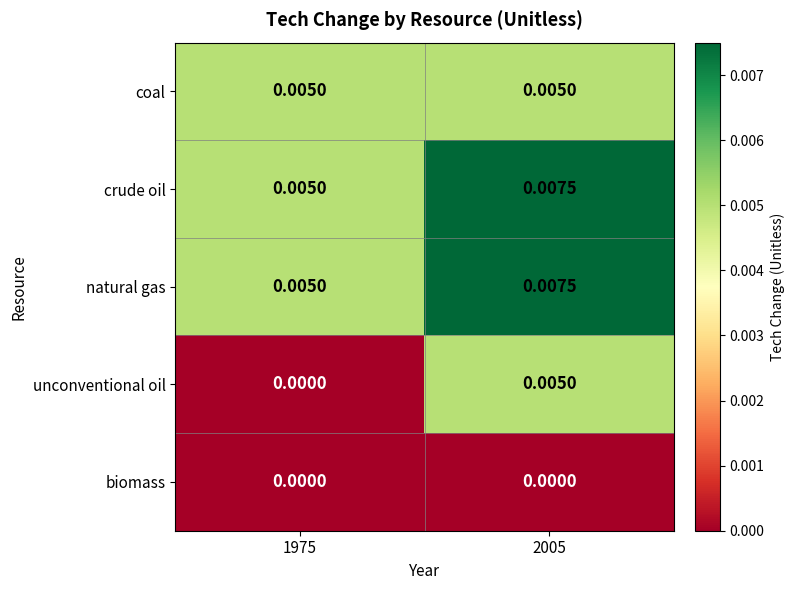

Which series has the widest spread of values?

unconventional oil